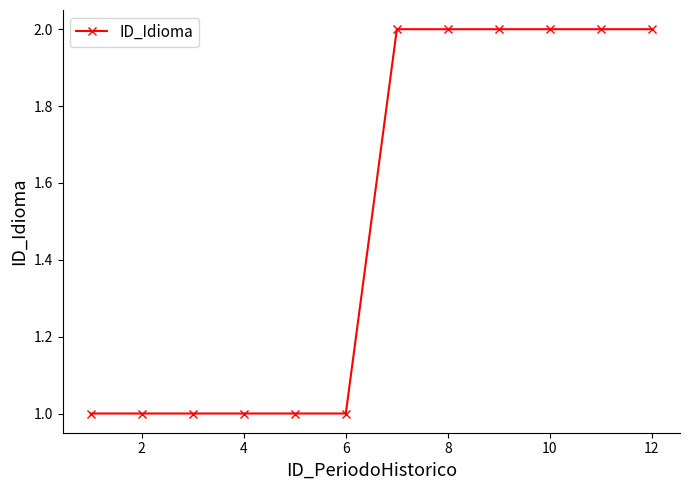

What is the sum of all values?

18